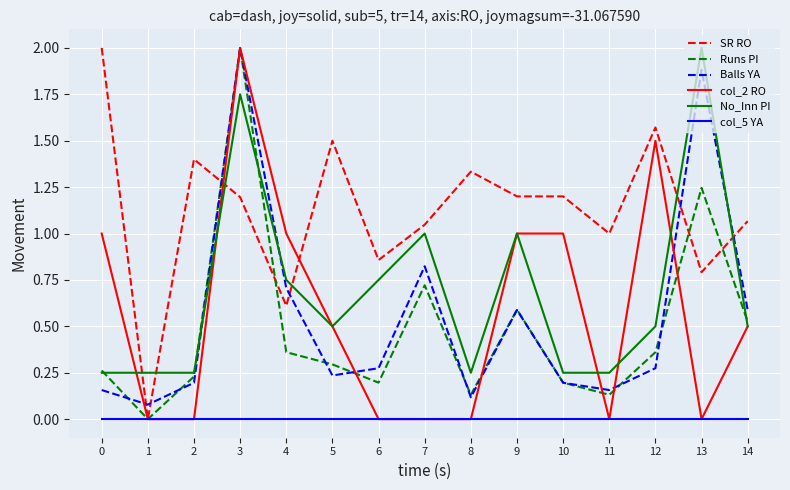

How many times do Balls YA and SR RO cross each other?

6